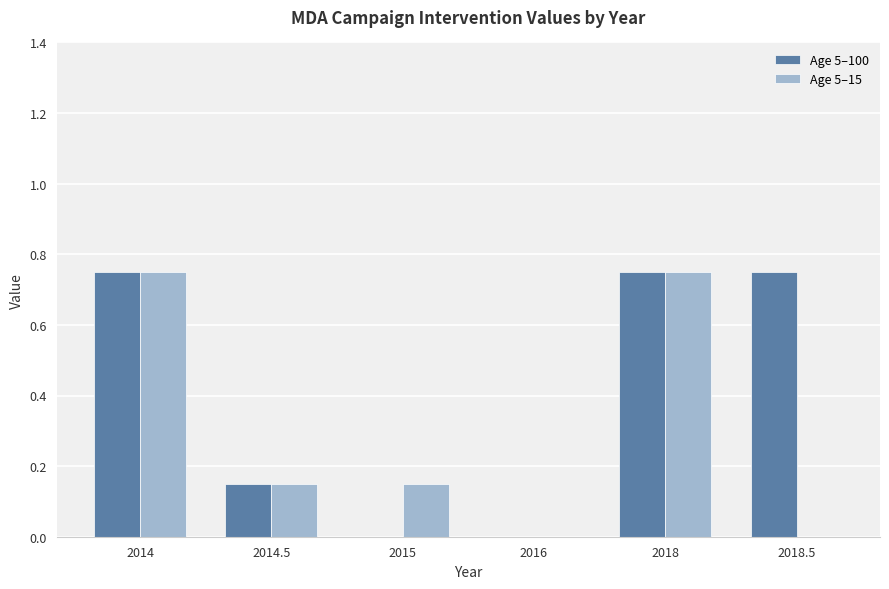

The value of Age 5–100 at 2016 is 0.5. True or false?

False